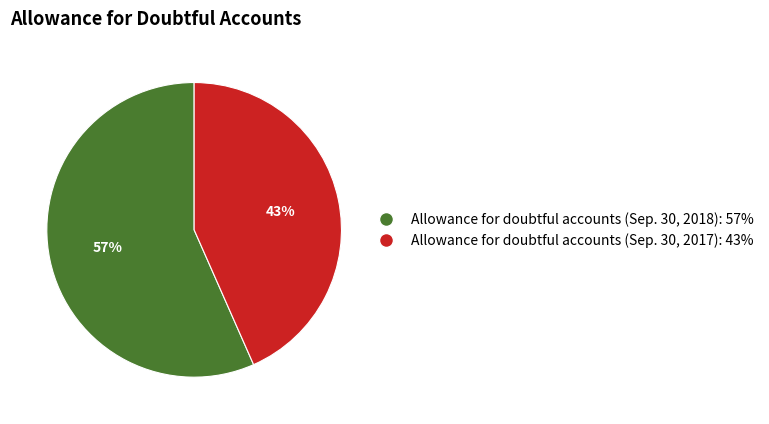

Between Allowance for doubtful accounts (Sep. 30, 2017) and Allowance for doubtful accounts (Sep. 30, 2018), which is larger?

Allowance for doubtful accounts (Sep. 30, 2018)